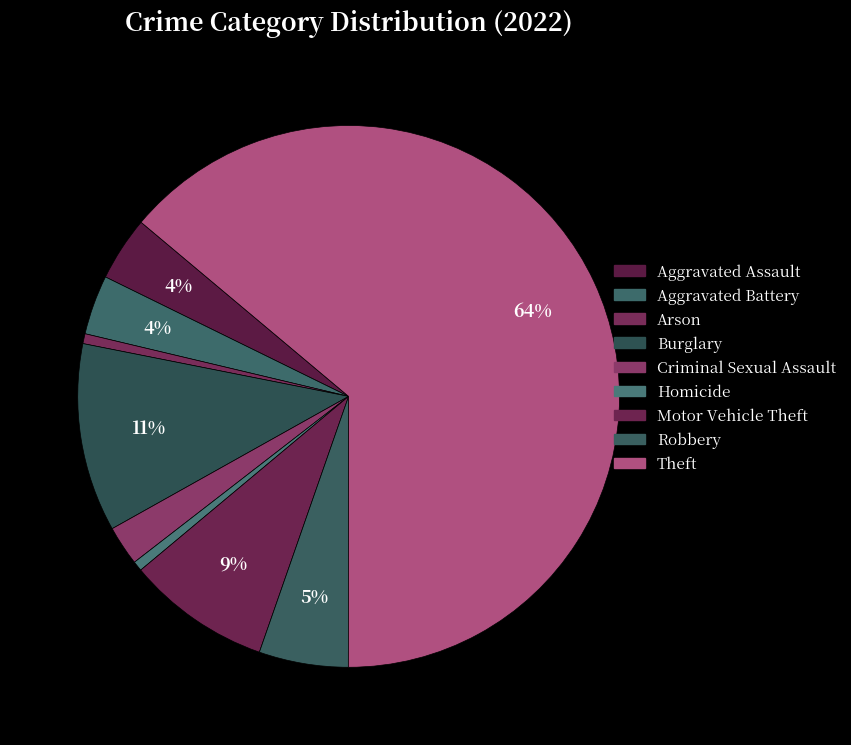

Which slice represents more than half of the pie?

Theft